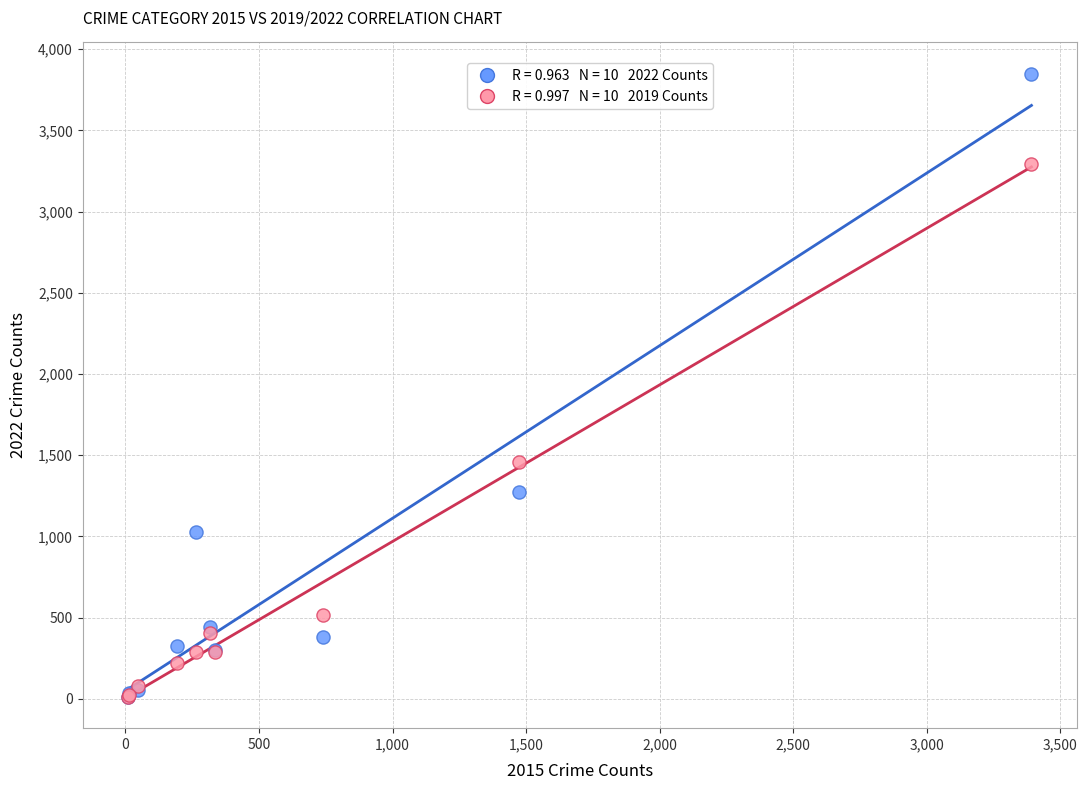

Across all series, what Y value is closest to 1930?

1459